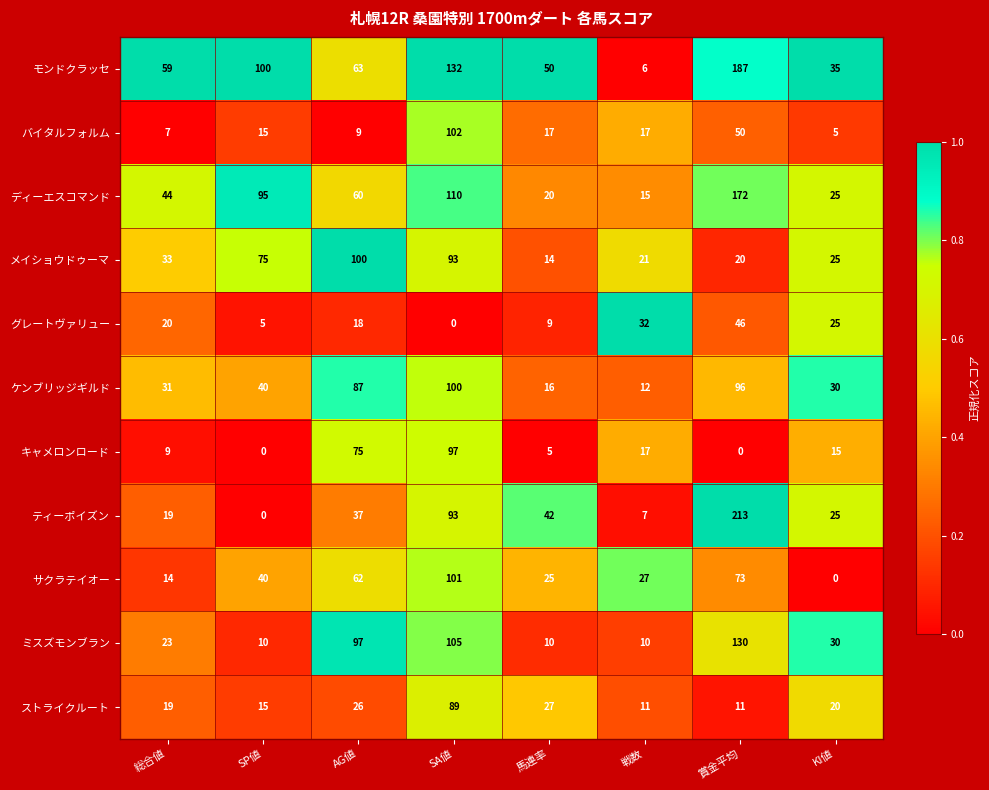

How many categories are shown in the chart?

8